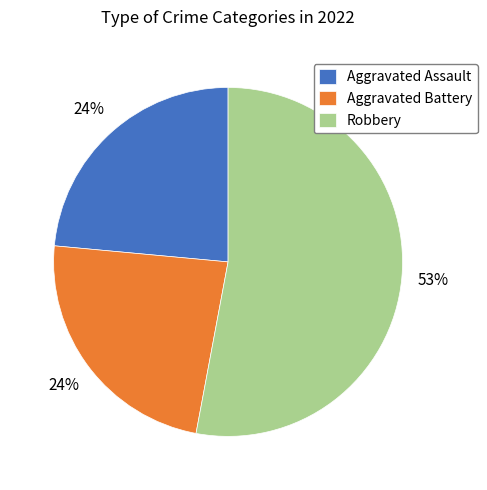

To the nearest percent, what portion does Aggravated Assault represent?

24%